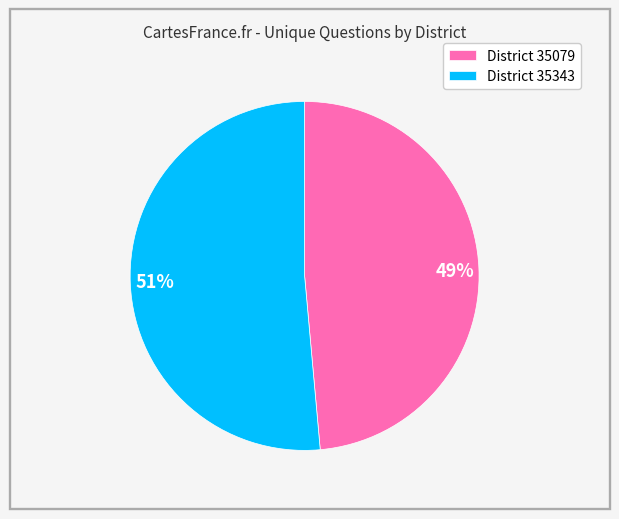

Is 51% the majority of the pie?

Yes